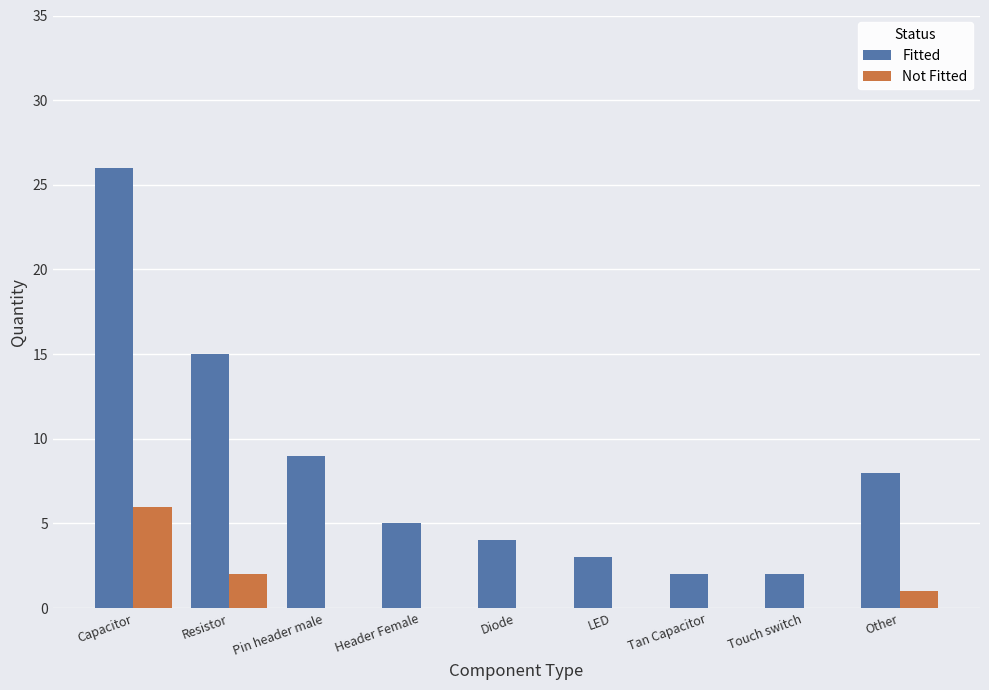

What is the sum of the Fitted values at Header Female and Diode?

9